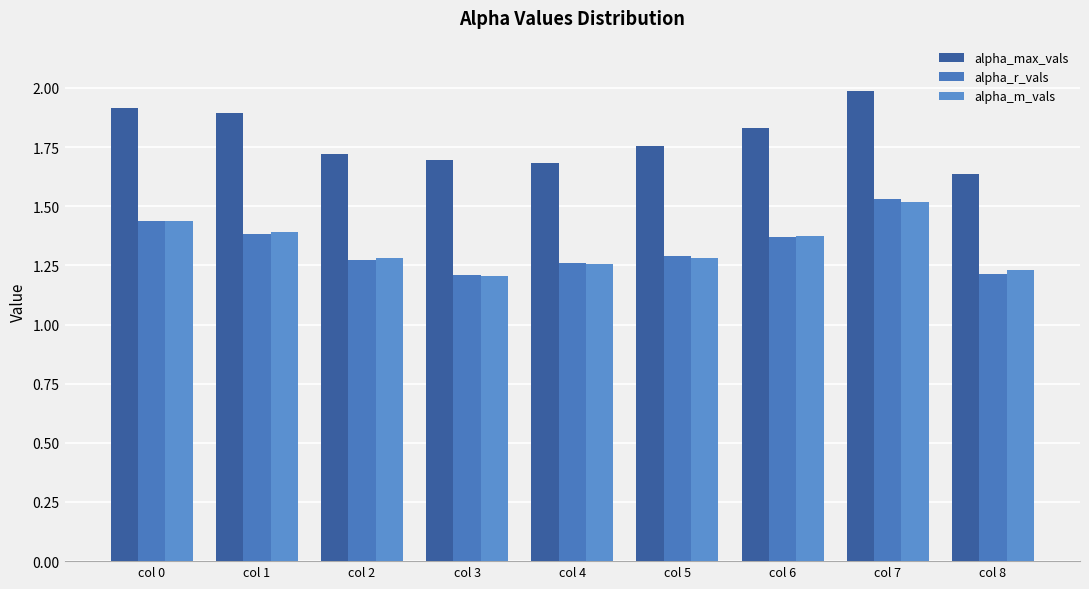

At which category is the sum across all series the highest?

col 7